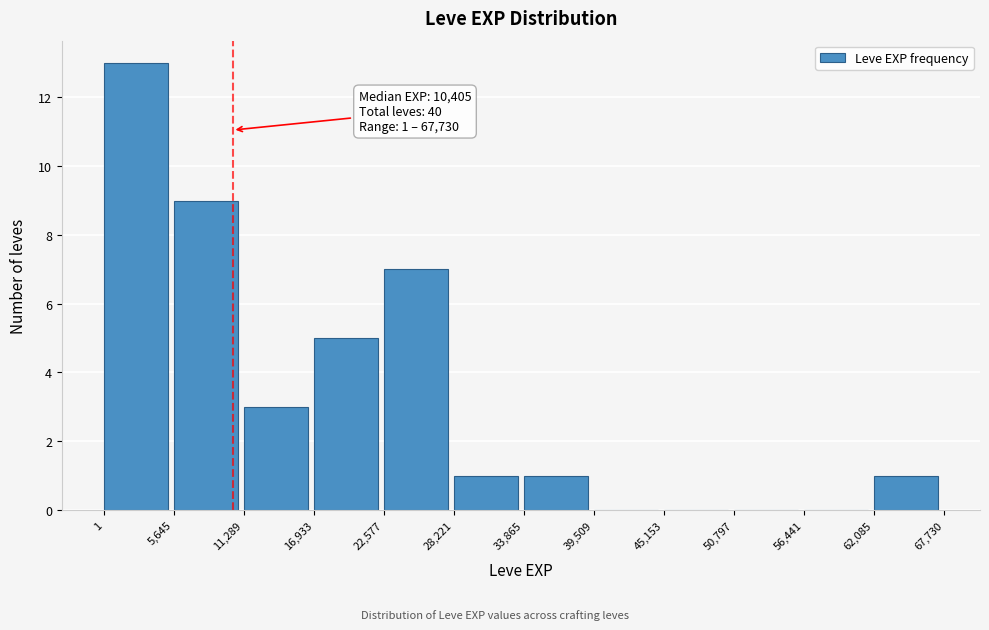

Over which range of the x-axis is the bar tallest?

1 to 5,645